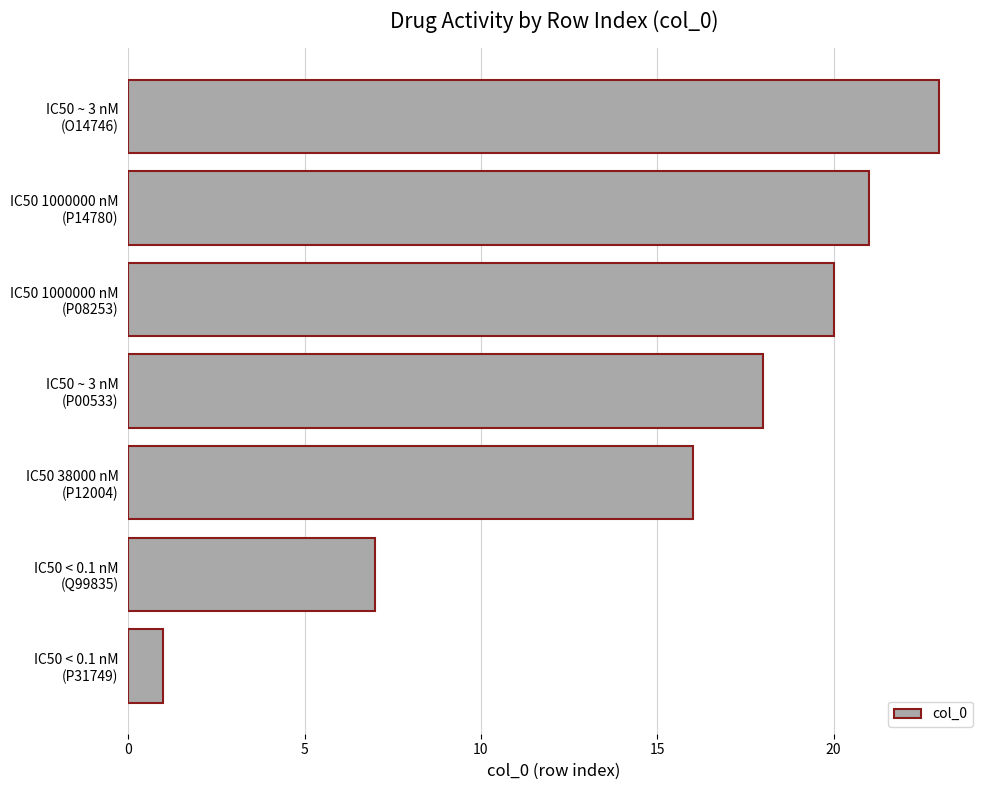

What is the average value?

15